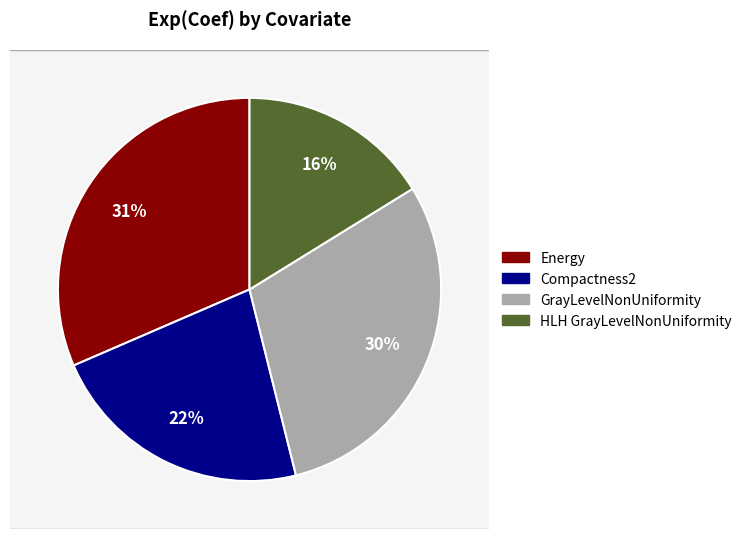

To the nearest percent, what is the difference between the largest and smallest slice percentages?

15%